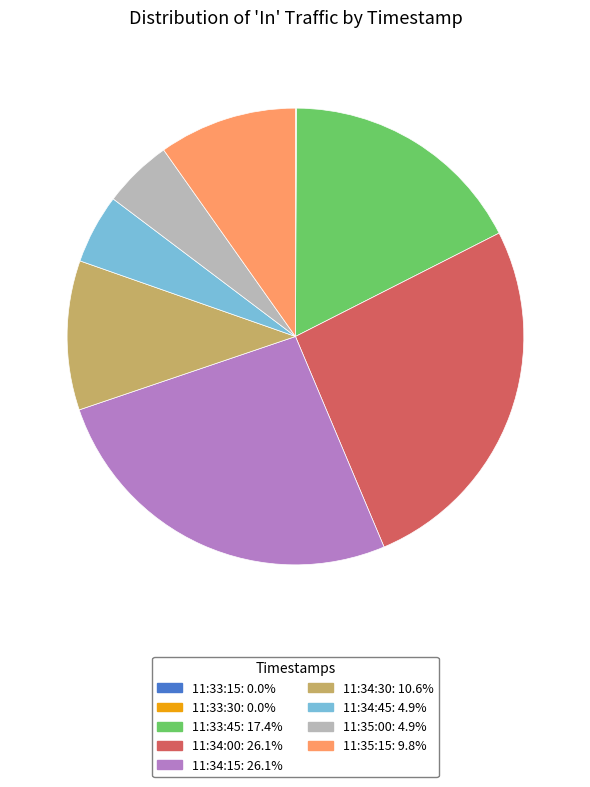

Is there a majority slice in this chart?

No